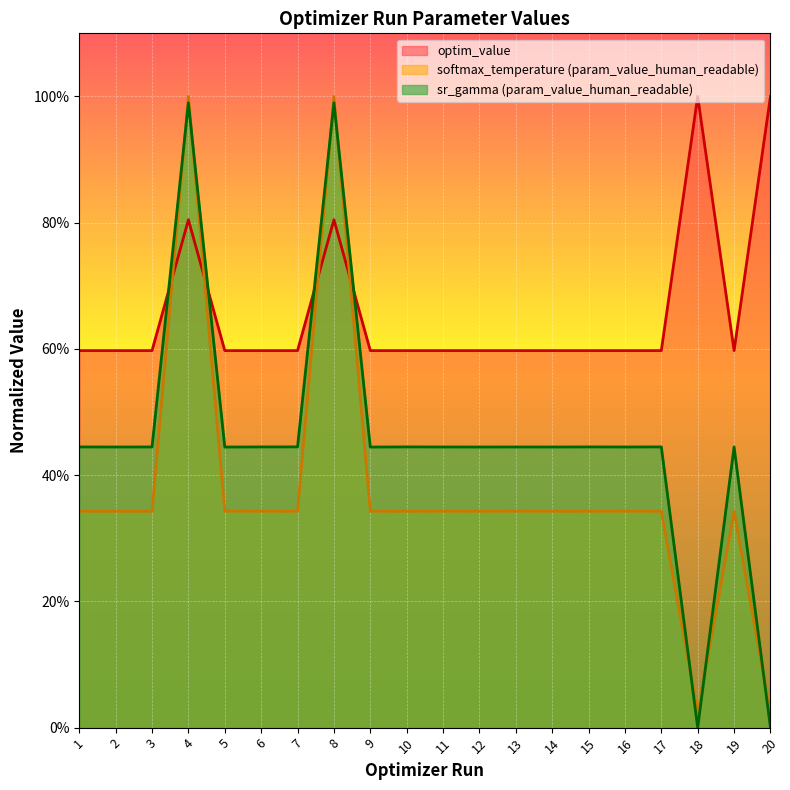

Which series has the largest range (max minus min)?

sr_gamma (param_value_human_readable)